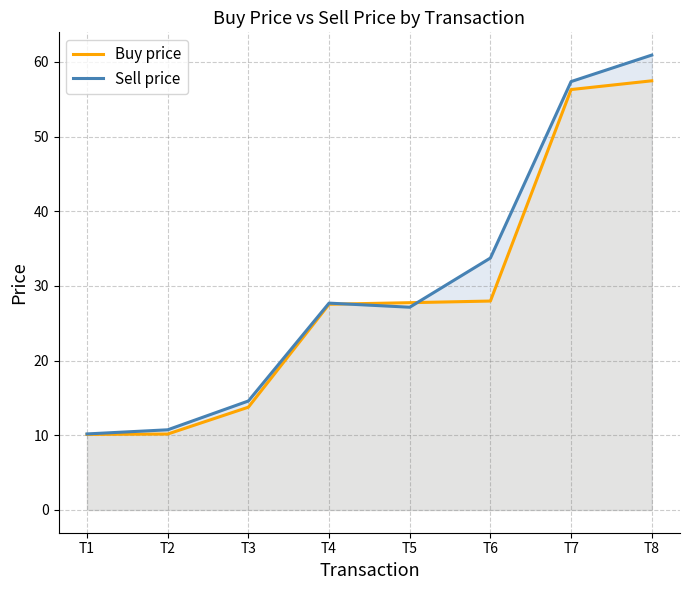

Is the value of Buy price at T2 greater than the value of Sell price at T7?

No